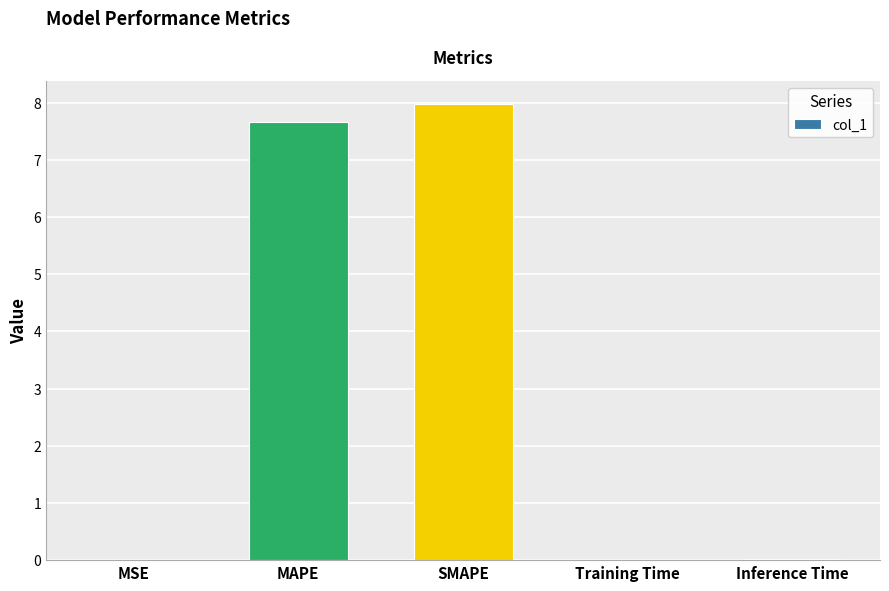

What is the sum of all values?

15.7